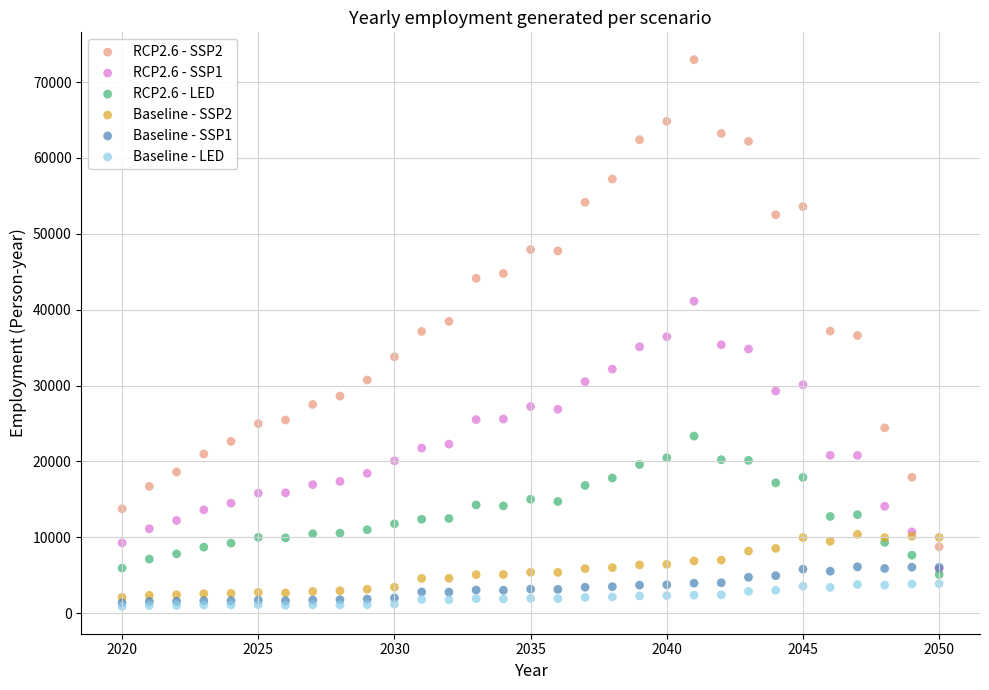

Which series has the largest Y range (max minus min)?

RCP2.6 - SSP2